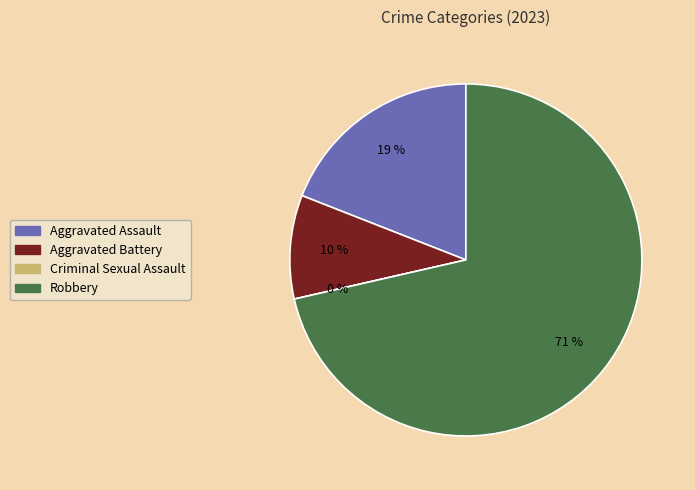

What percentage do Aggravated Assault and Criminal Sexual Assault together represent?

19.0%